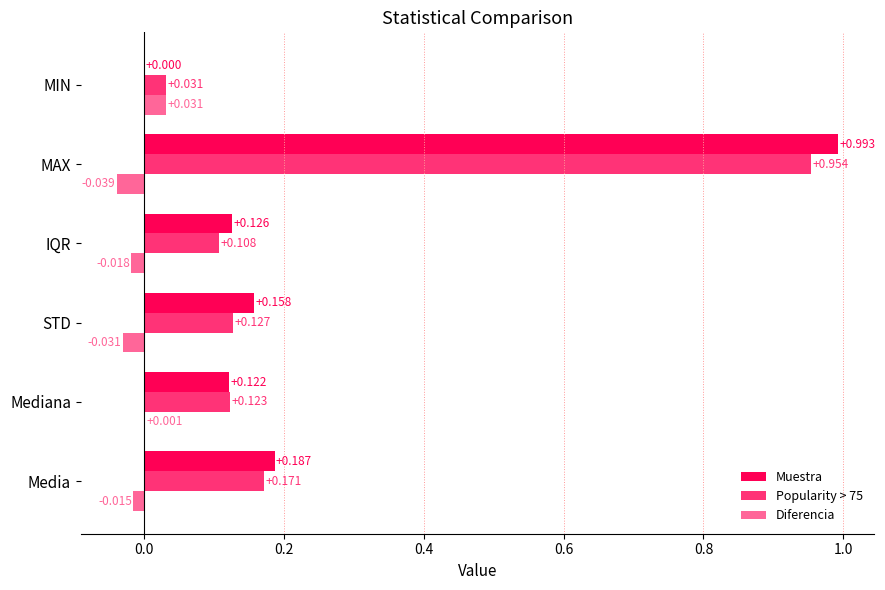

Is the value of Muestra at MIN greater than the value of Popularity > 75 at STD?

No